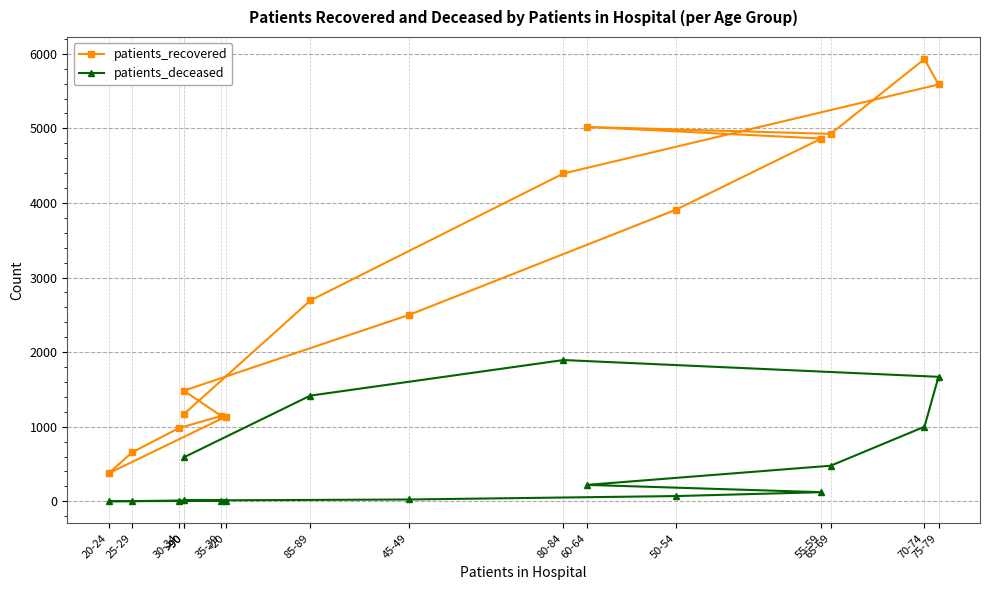

What are all the series names shown in the legend?

patients_recovered, patients_deceased